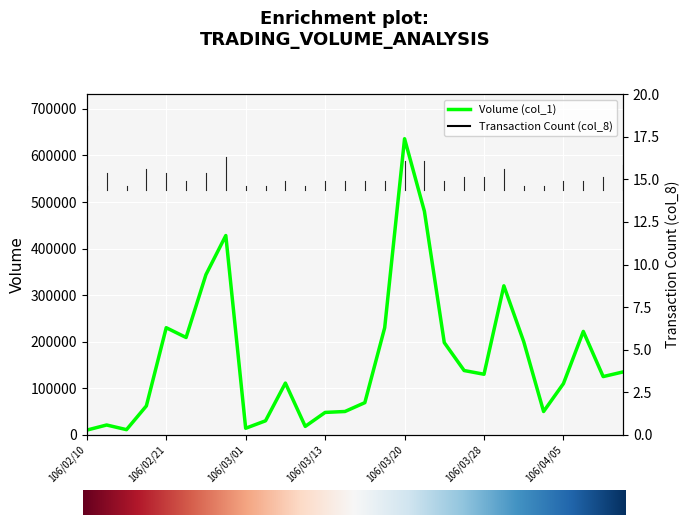

What is the label of the 10th point from the right?

106/03/22